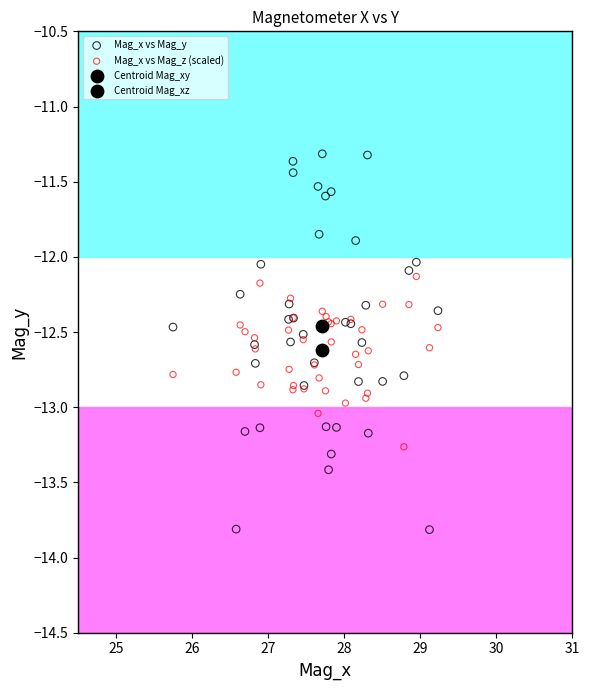

What are all the series names shown in the legend?

Mag_x vs Mag_y, Mag_x vs Mag_z (scaled), Centroid Mag_xy, Centroid Mag_xz